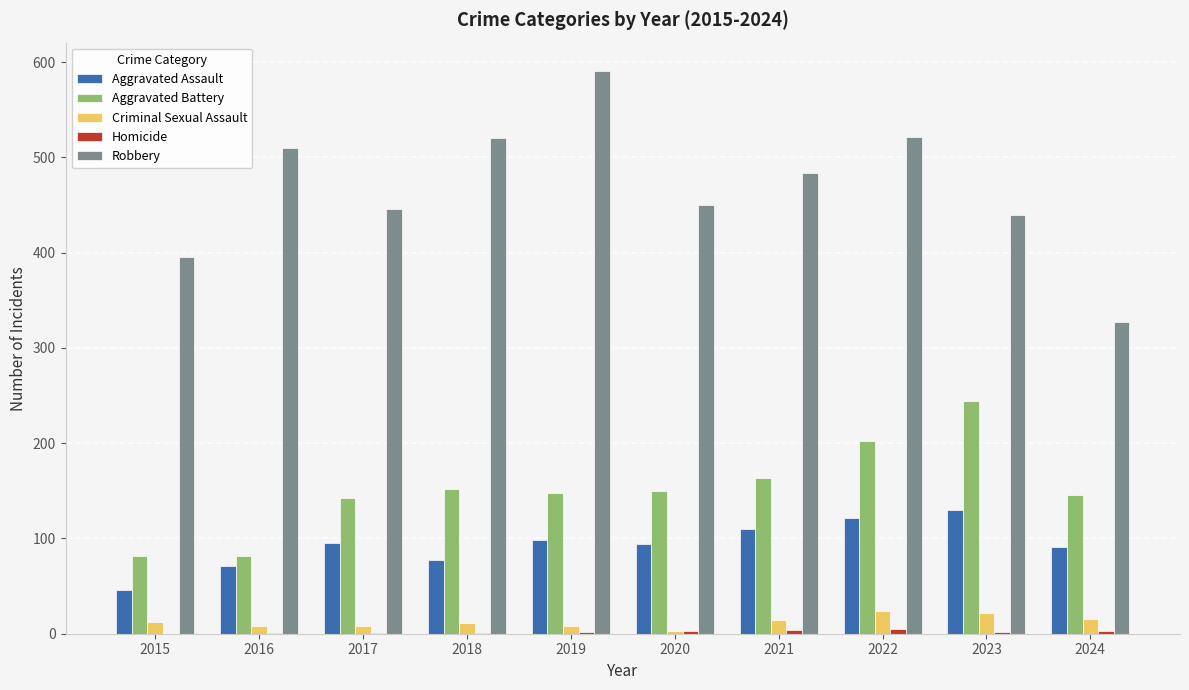

Which series has the largest range (max minus min)?

Robbery